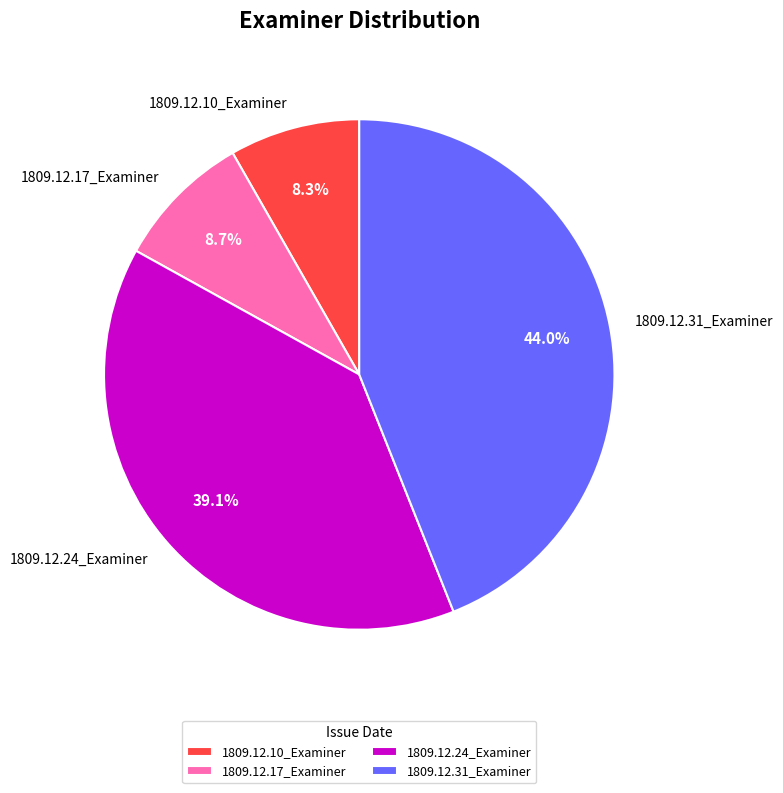

What portion of the pie excludes 1809.12.31_Examiner?

56.0%